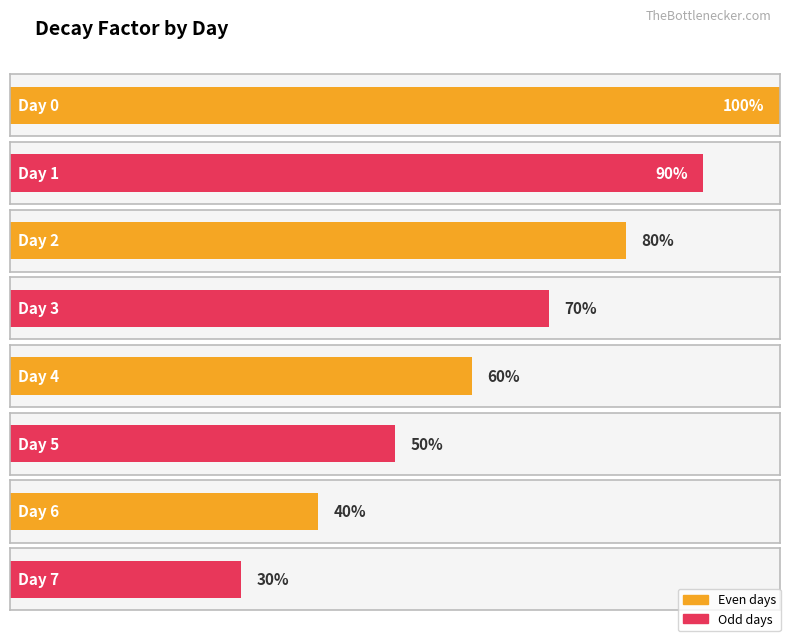

The value at 6 is 0.4. True or false?

True